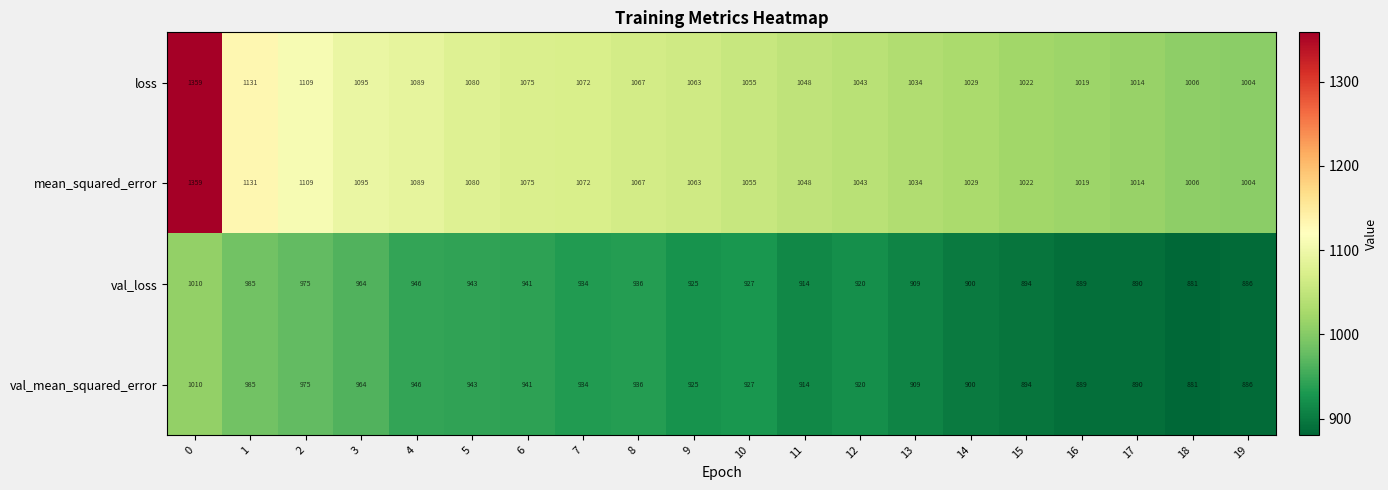

The mean_squared_error series shows 1072 at 7. True or false?

True